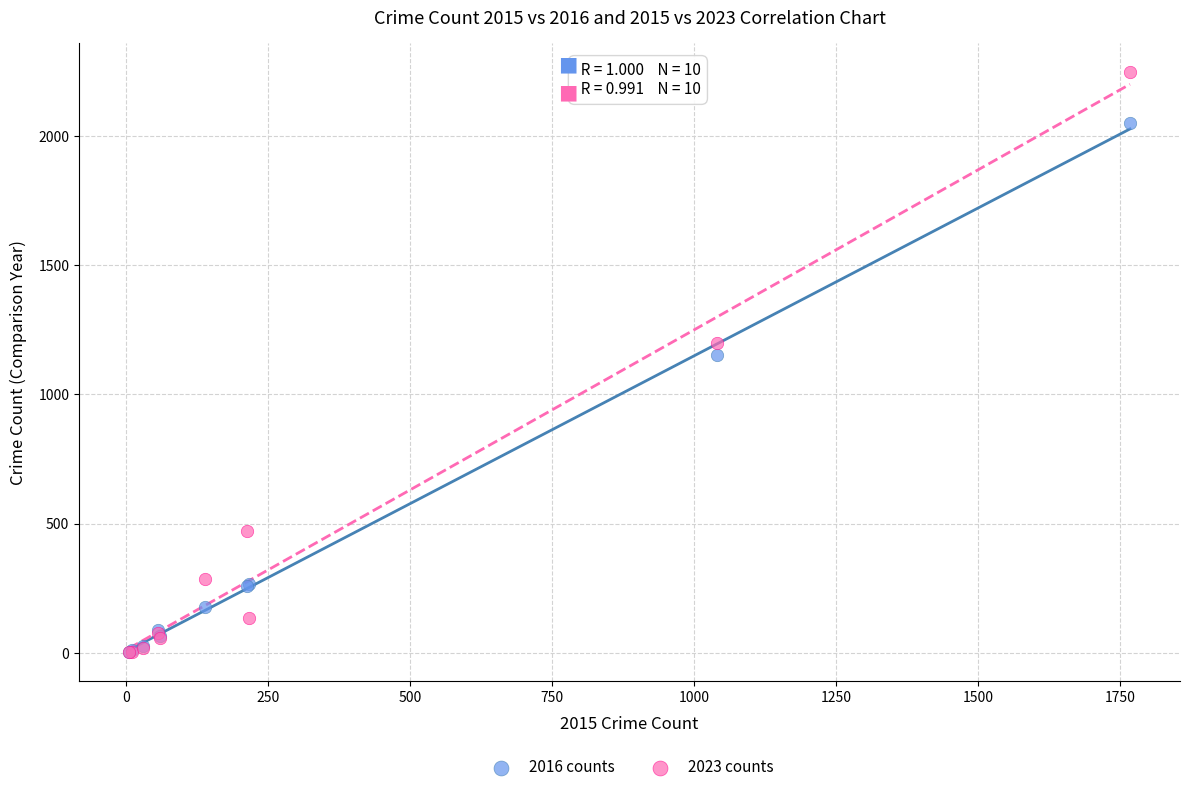

In the 2016 counts series, what Y value is closest to 1027?

1151